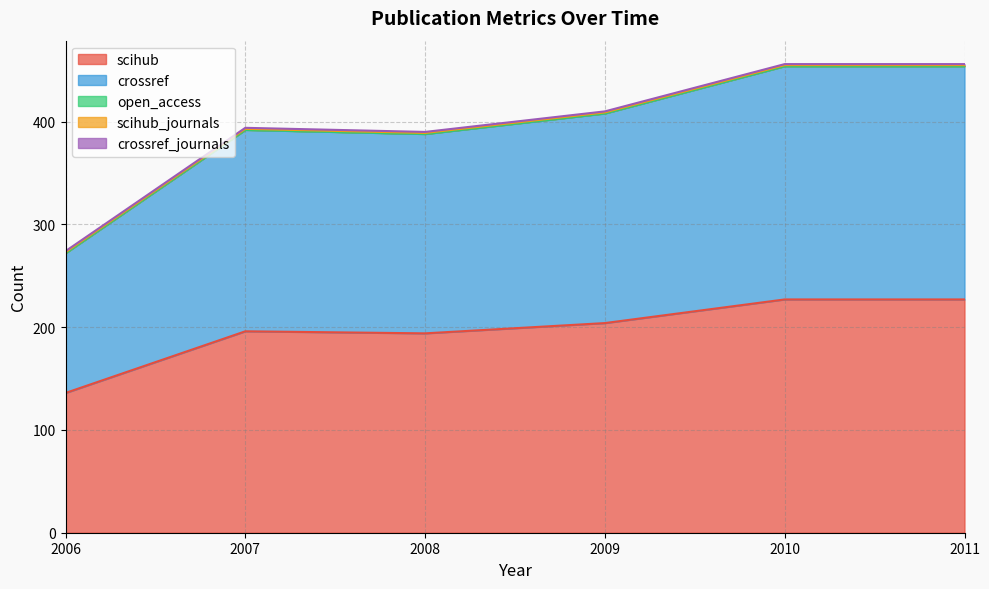

What are all the series names shown in the legend?

scihub, crossref, open_access, scihub_journals, crossref_journals